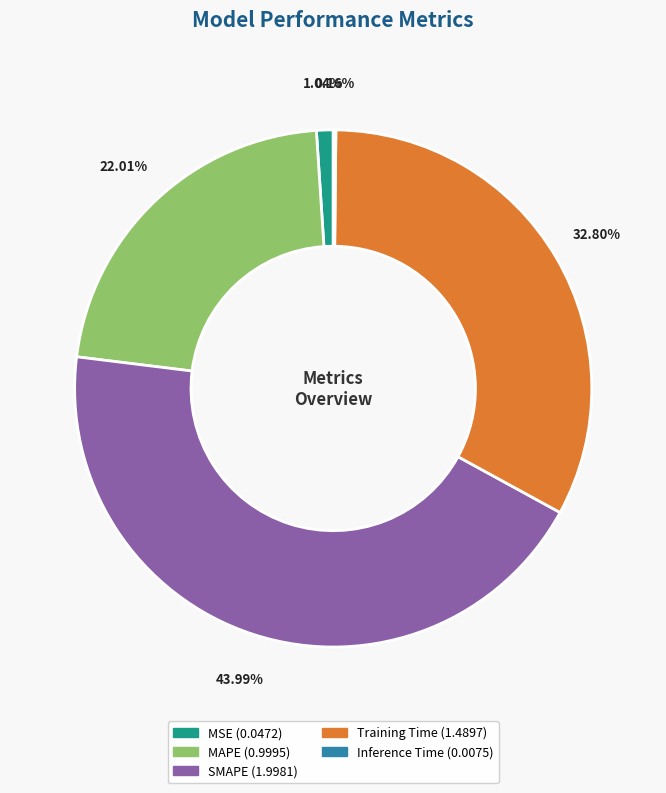

To the nearest percent, what percentage of the pie is SMAPE?

44%